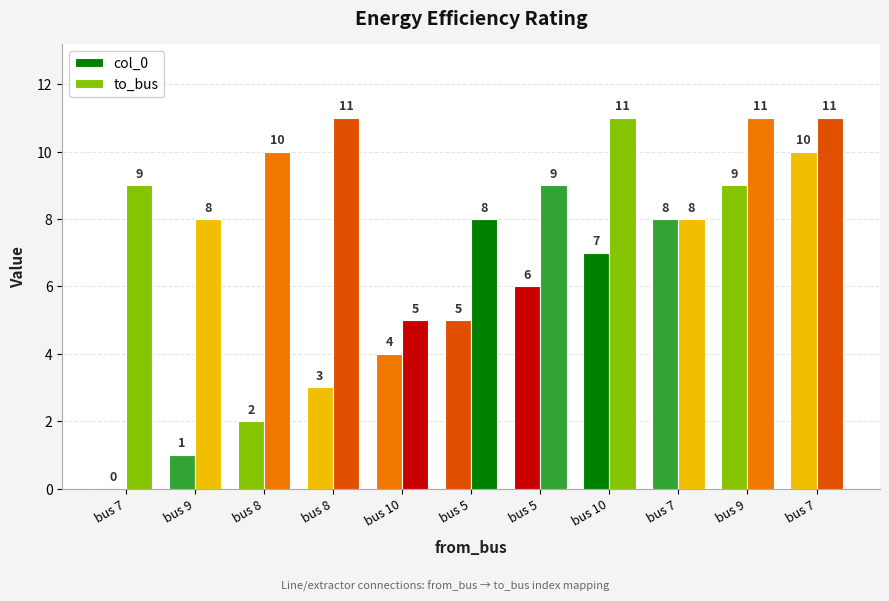

Read the to_bus value at bus 5.

8